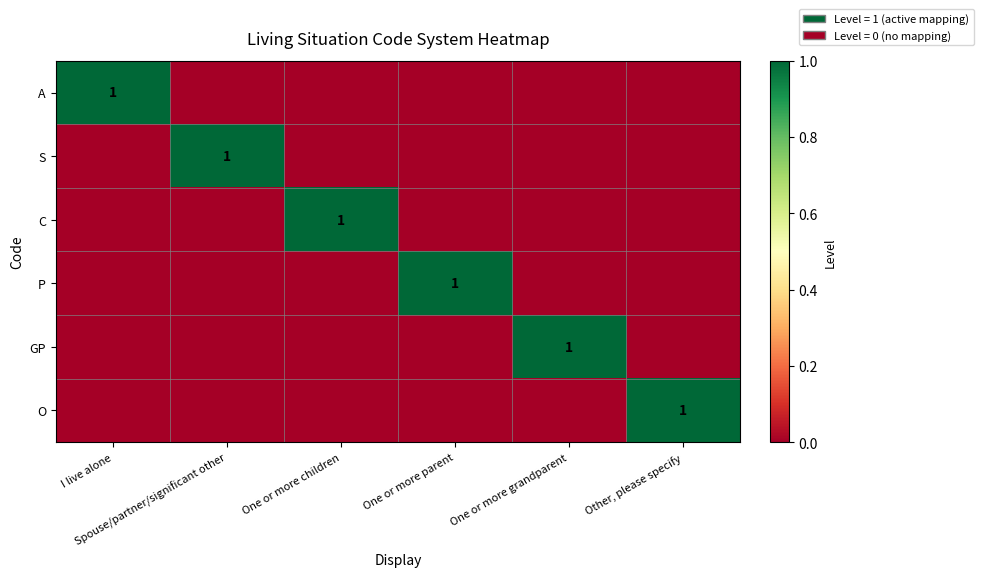

How many positive values does the C series have?

1